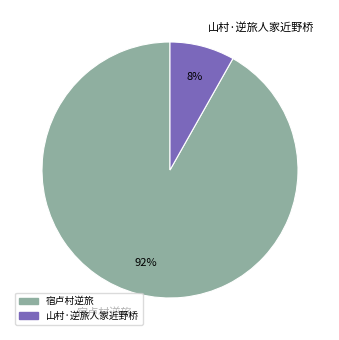

To the nearest percent, what portion does 宿卢村逆旅 represent?

92%